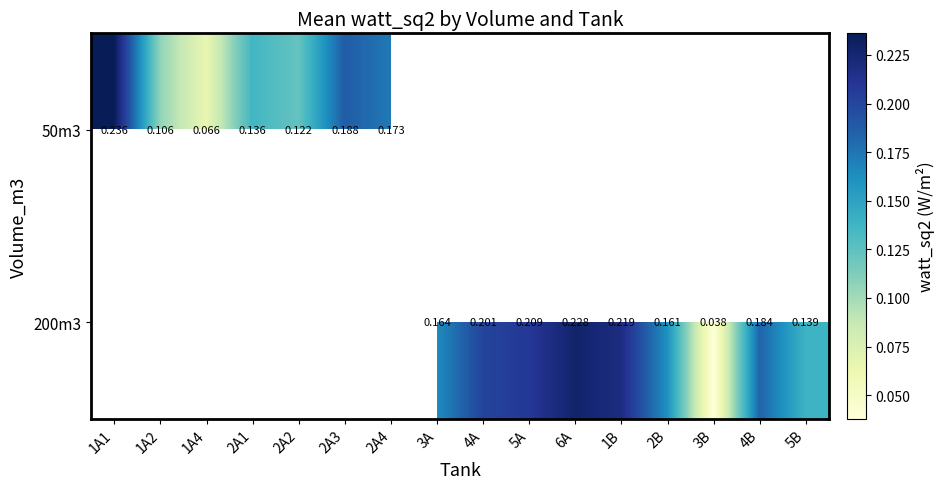

Is the value of 200m3 at 1B greater than the value of 50m3 at 1A4?

Yes